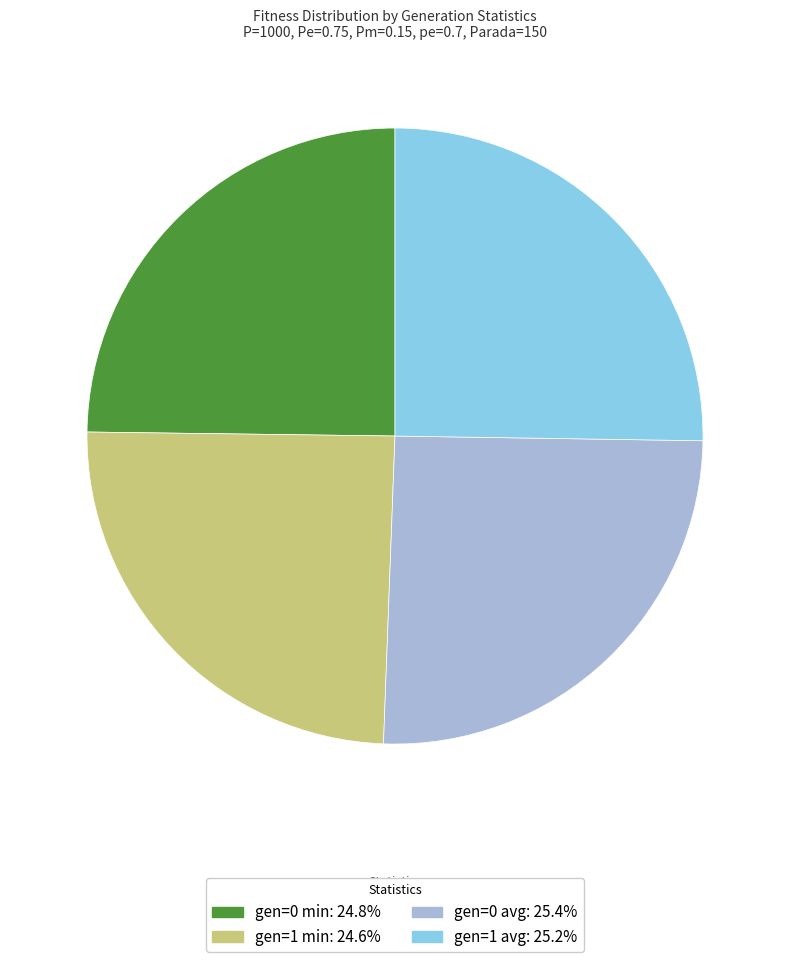

Is there a majority slice in this chart?

No